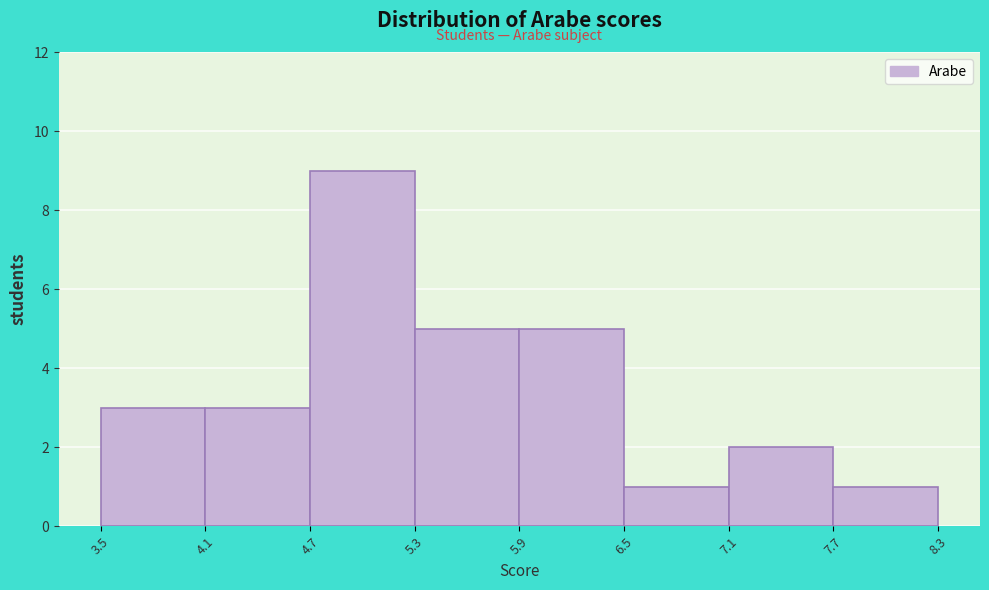

Which range on the x-axis has the tallest bar?

4.7 to 5.3